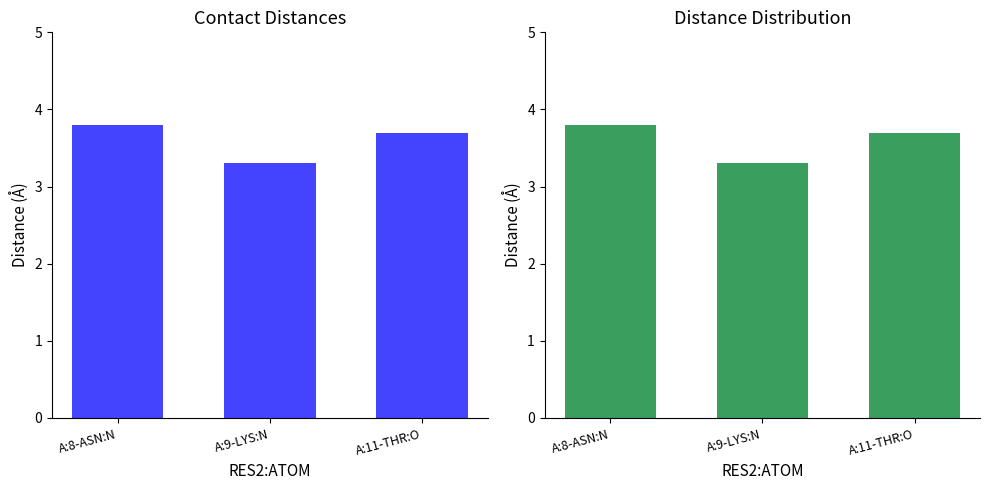

Is it true that the value at A:9-LYS:N is 5.3?

False